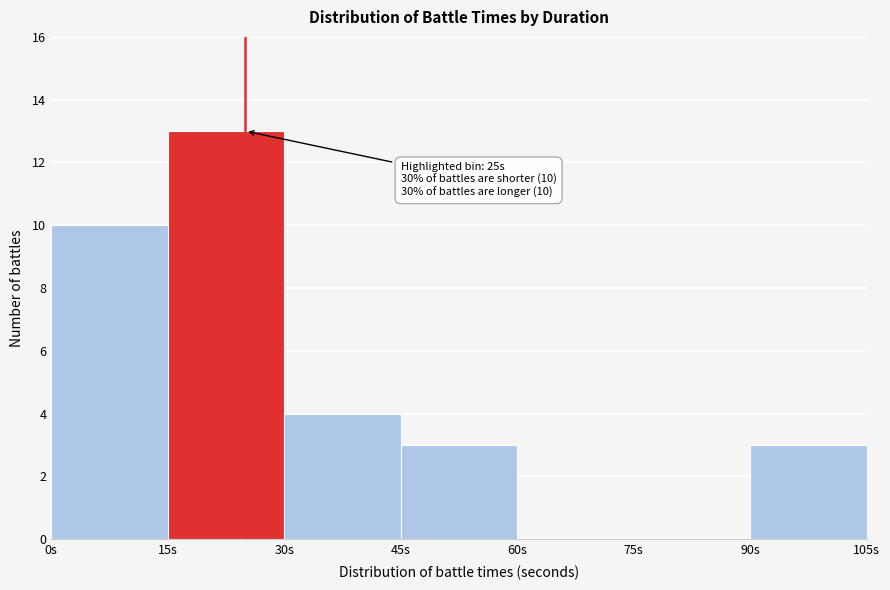

Which range on the x-axis has the tallest bar?

15 to 30